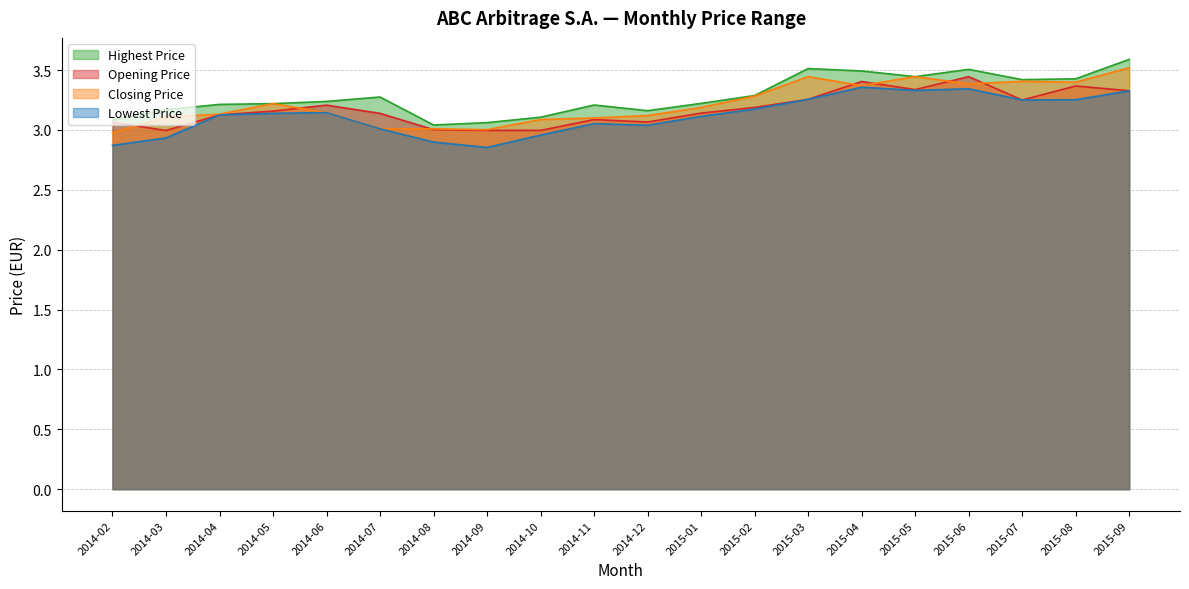

What is the value of the Opening Price point at the 14th from the left?

3.3